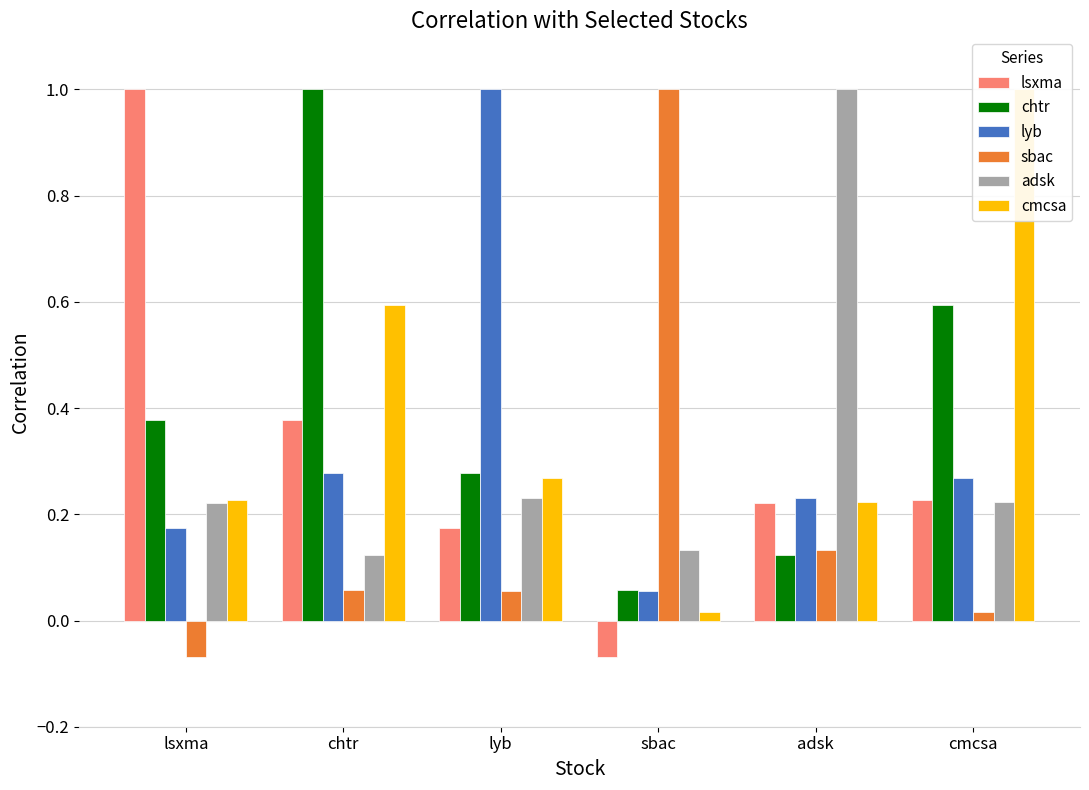

How many values in lsxma are above zero?

5